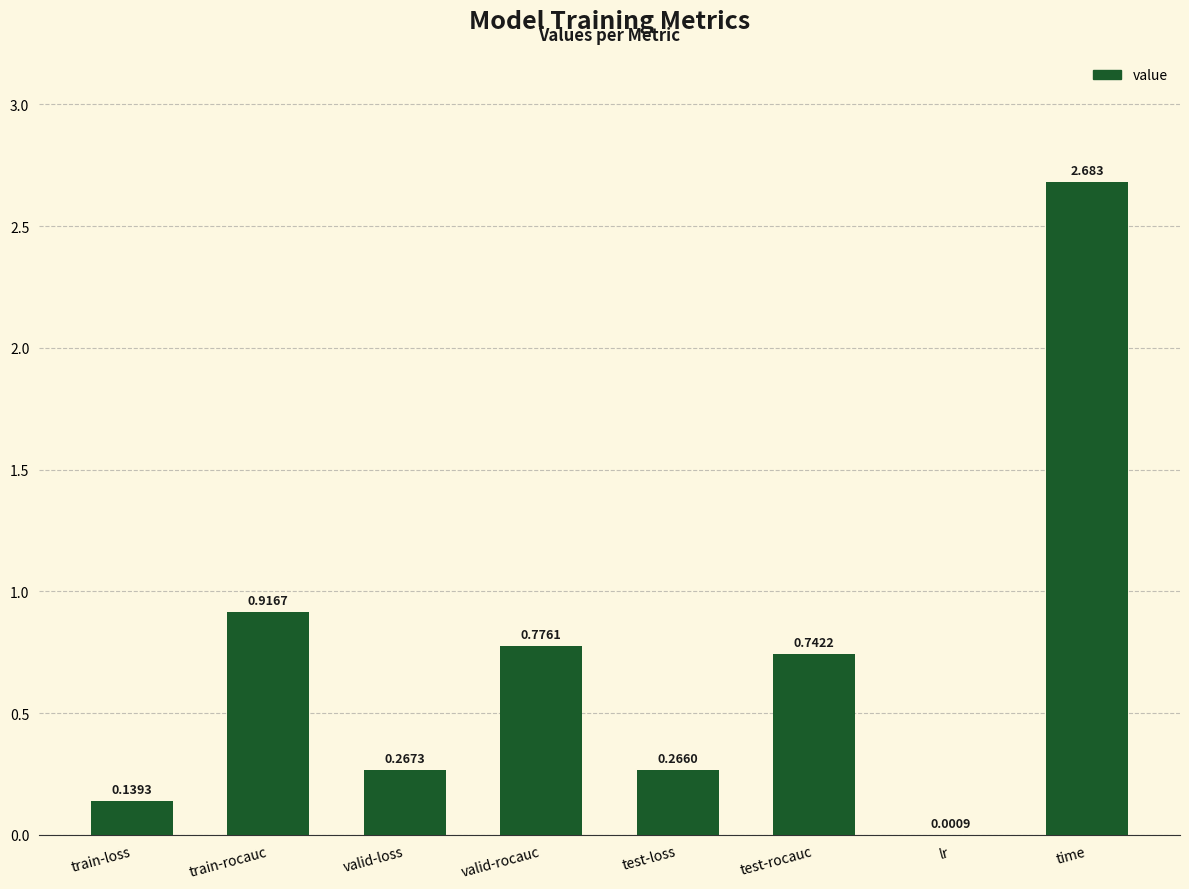

Which has a higher value, test-loss or lr?

test-loss